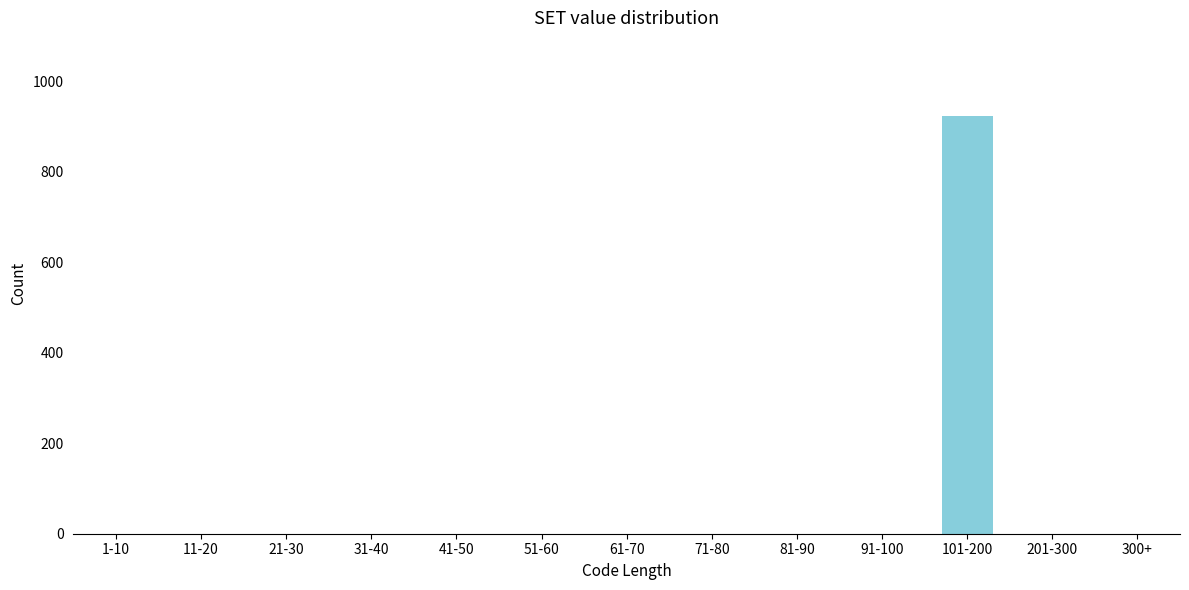

Reading left to right, extract all data points from this chart.

1-10=0	11-20=0	21-30=0	31-40=0	41-50=0	51-60=0	61-70=0	71-80=0	81-90=0	91-100=0	101-200=924	201-300=0	300+=0